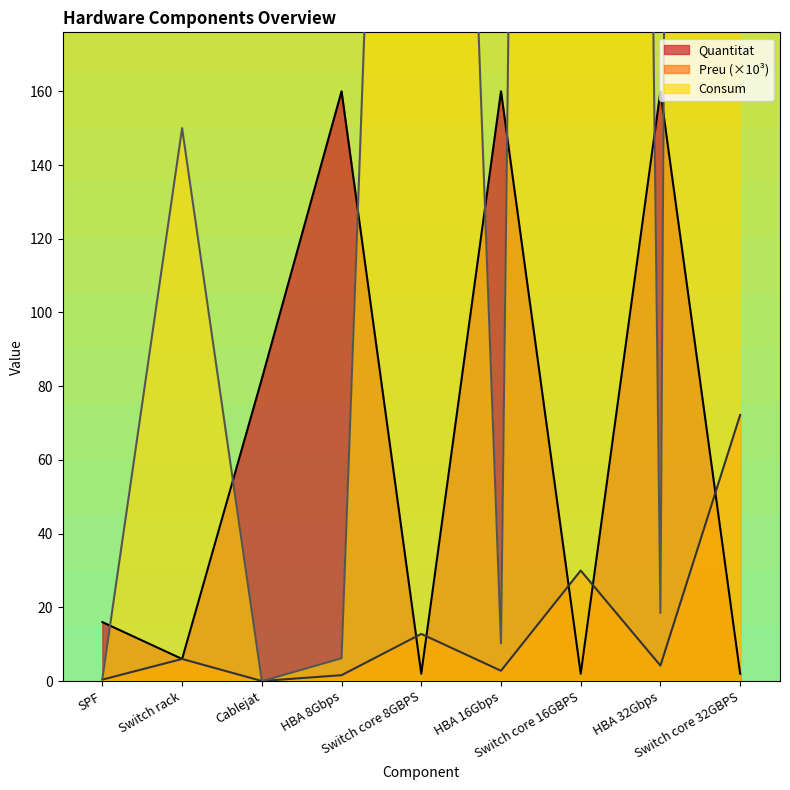

What is the difference between the maximum and minimum values in the Consum series?

3500.0